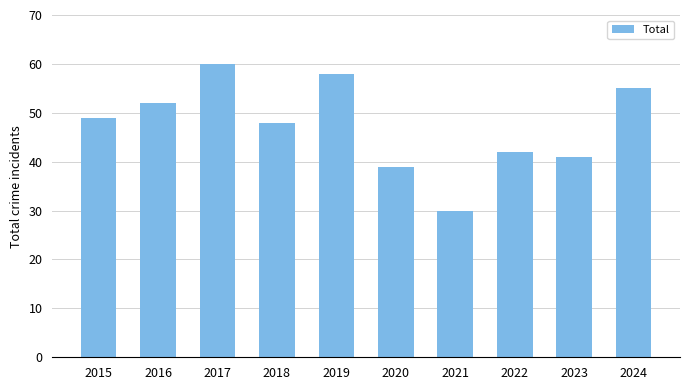

What is the change in value from 2017 to 2020?

-21